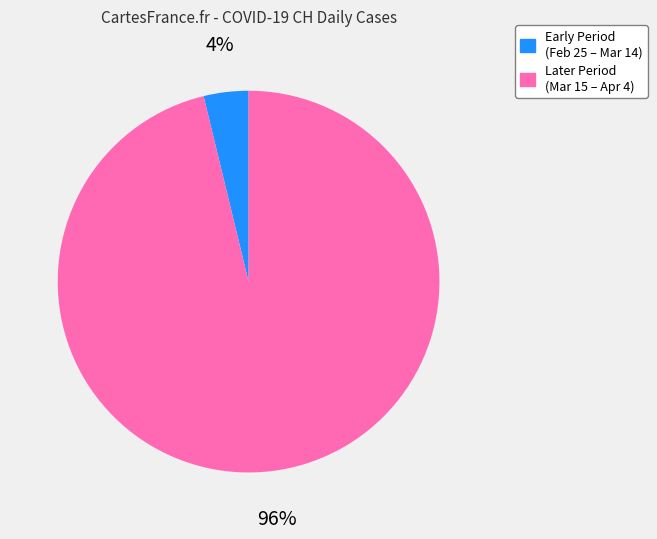

To the nearest percent, what is the average slice percentage?

50%